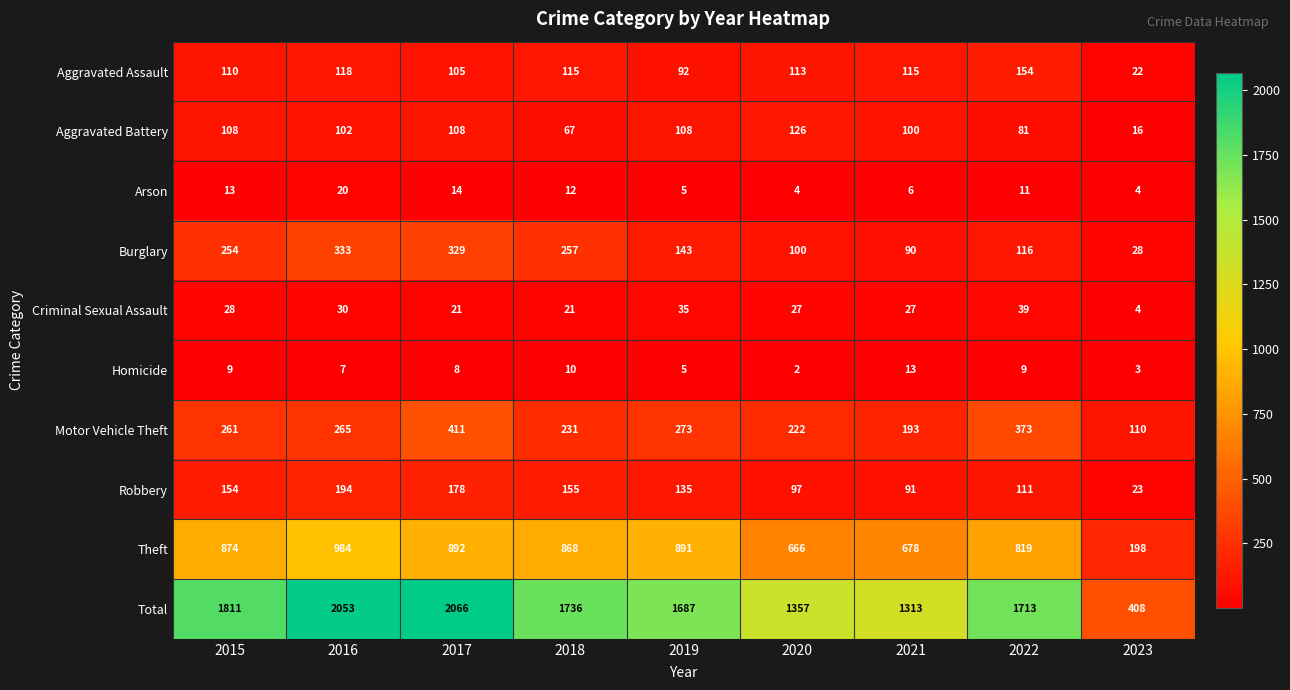

What is the difference between the highest and lowest values at 2018?

1726